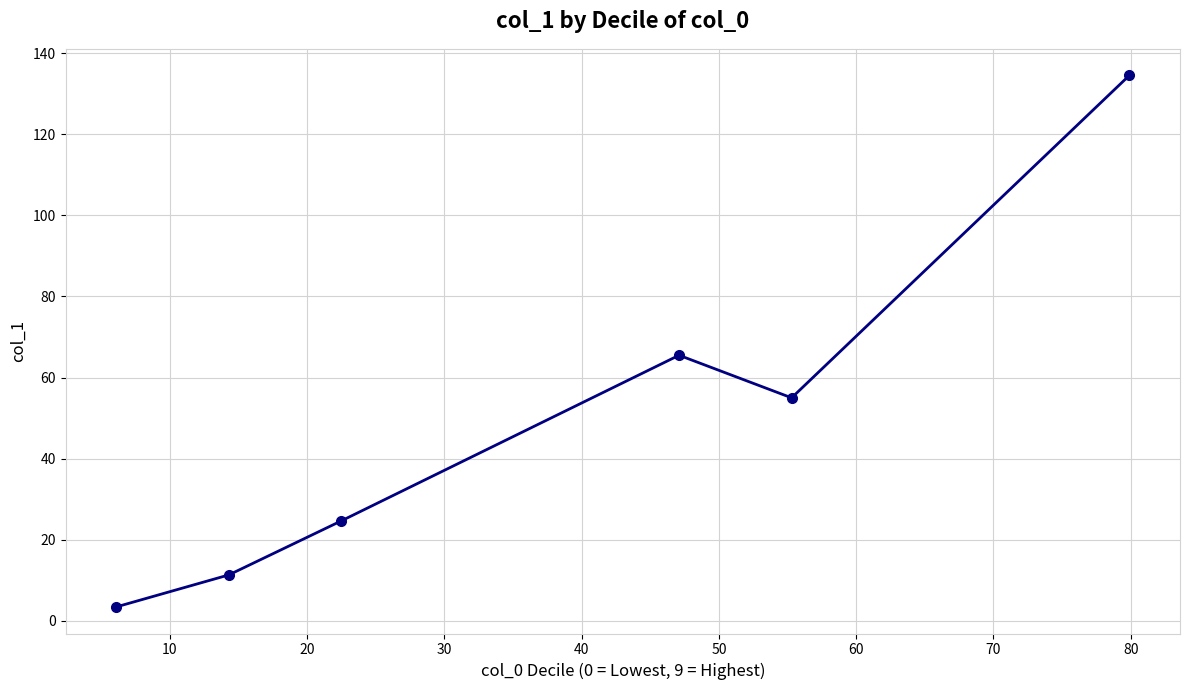

What is the maximum value shown in the chart?

134.5